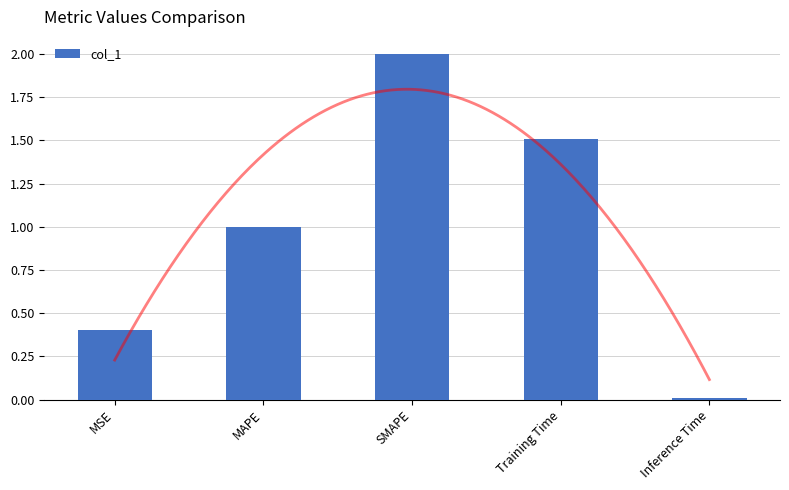

What is the value of the 3rd bar from the left?

2.0